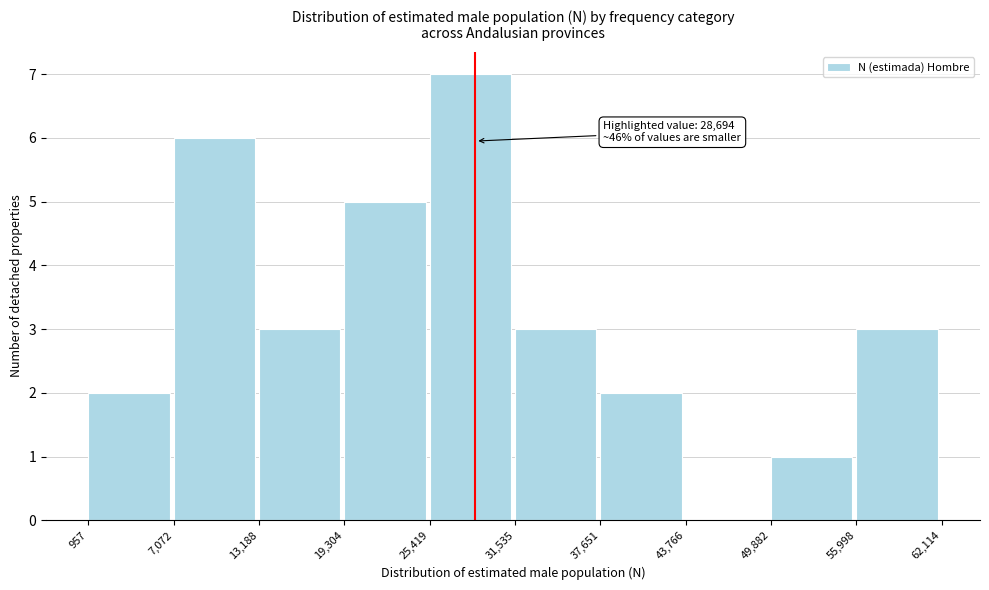

Over which range of the x-axis is the bar tallest?

25,419 to 31,535